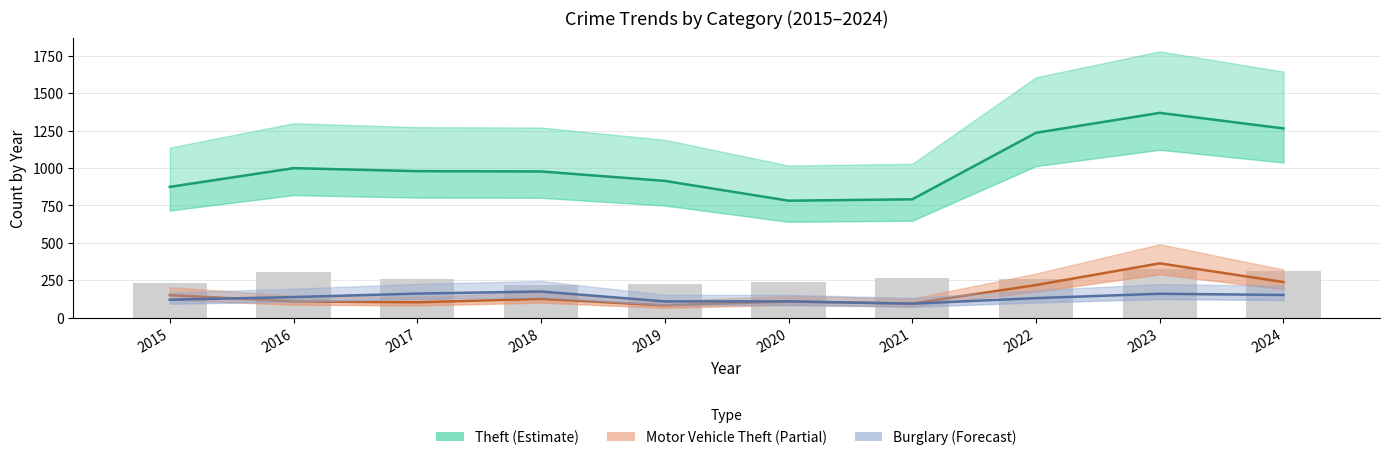

What is the value of the Burglary (Forecast) bar at the 10th from the left?

153